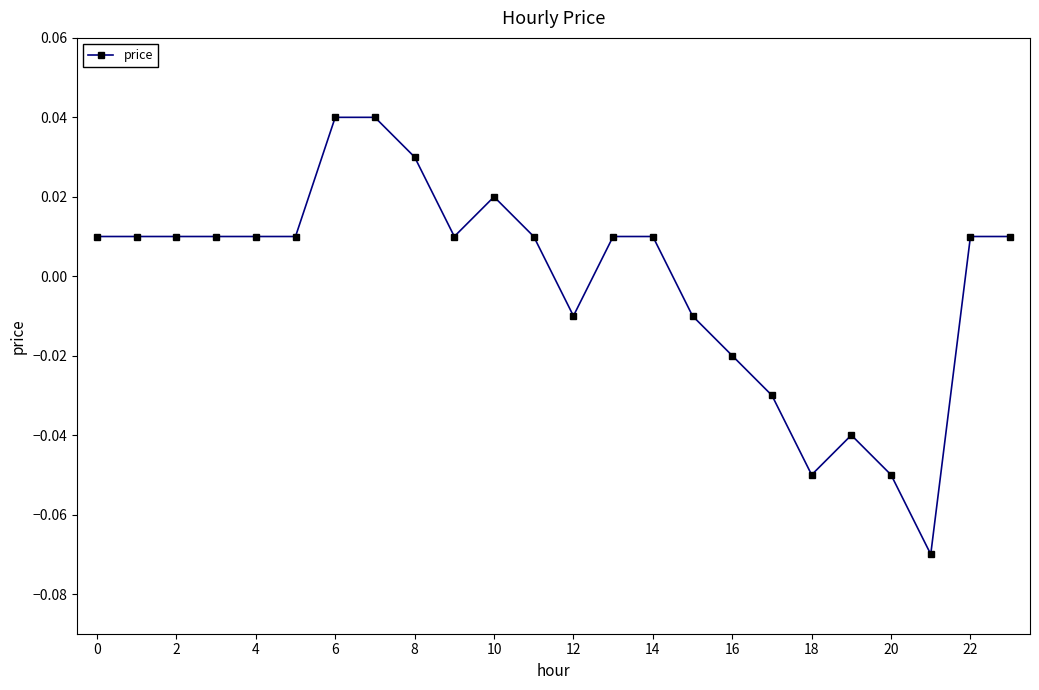

True or false: there are more than 1 points higher than both neighbors.

True